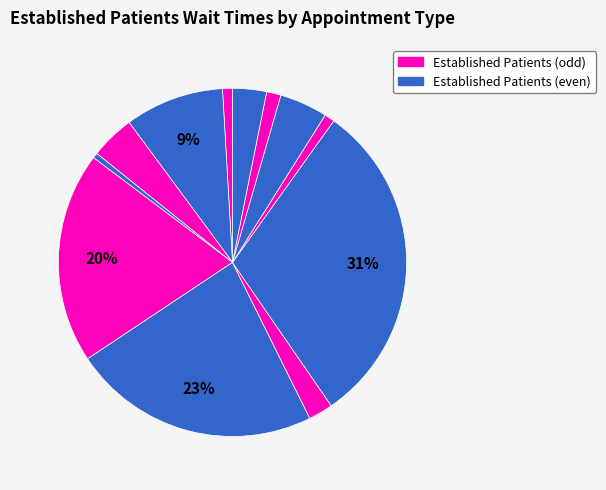

How many segments does this pie chart have?

12